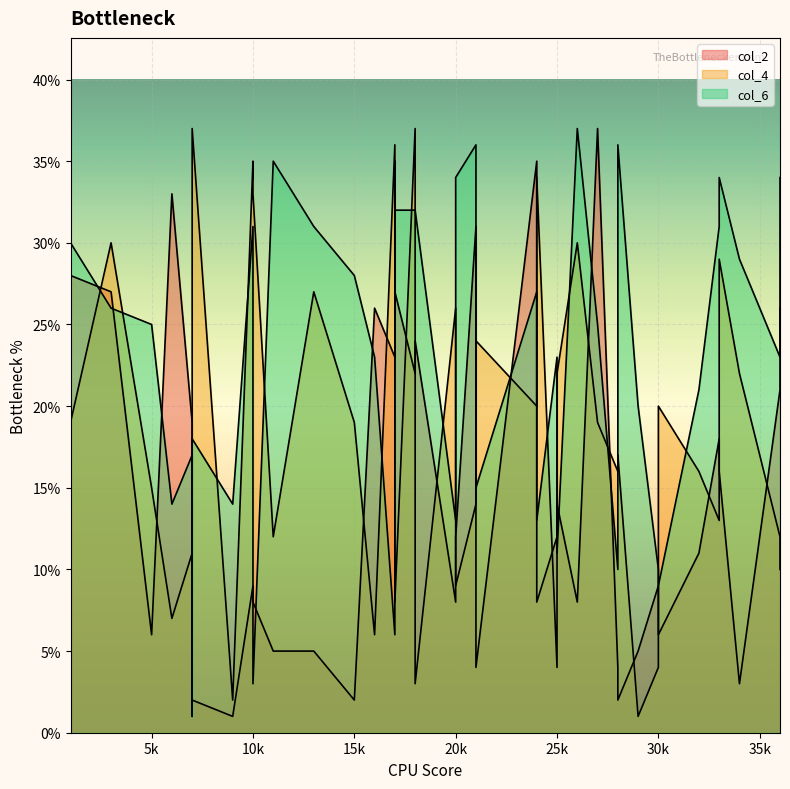

True or false: col_6 has more than 2 points higher than both neighbors.

True